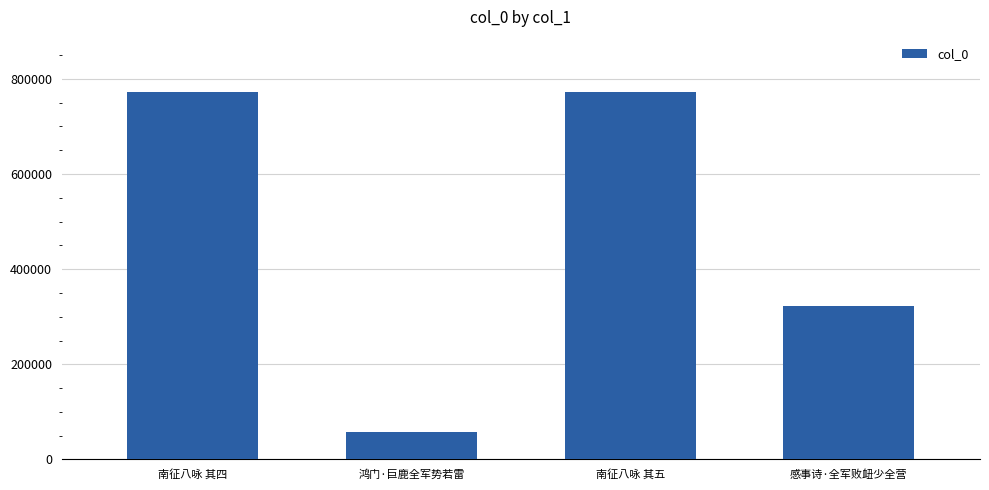

What is the approximate value at 感事诗·全军败衄少全营, to the nearest 10?

322880